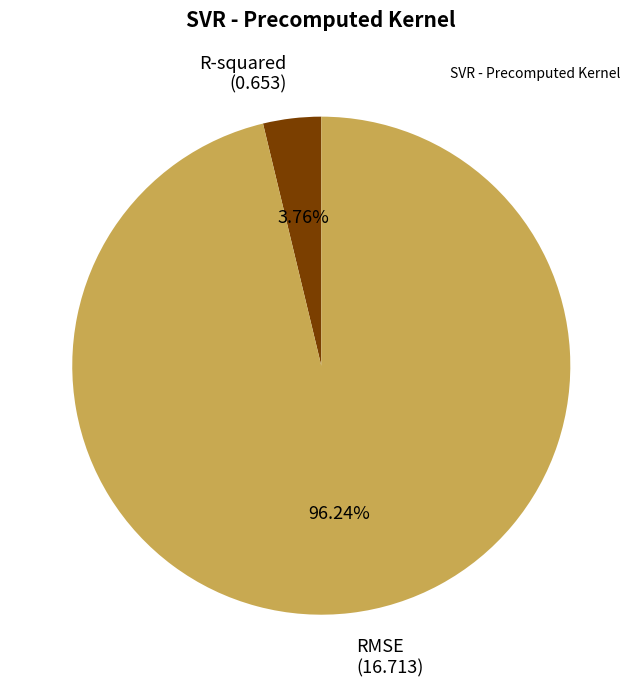

What is the majority slice?

RMSE